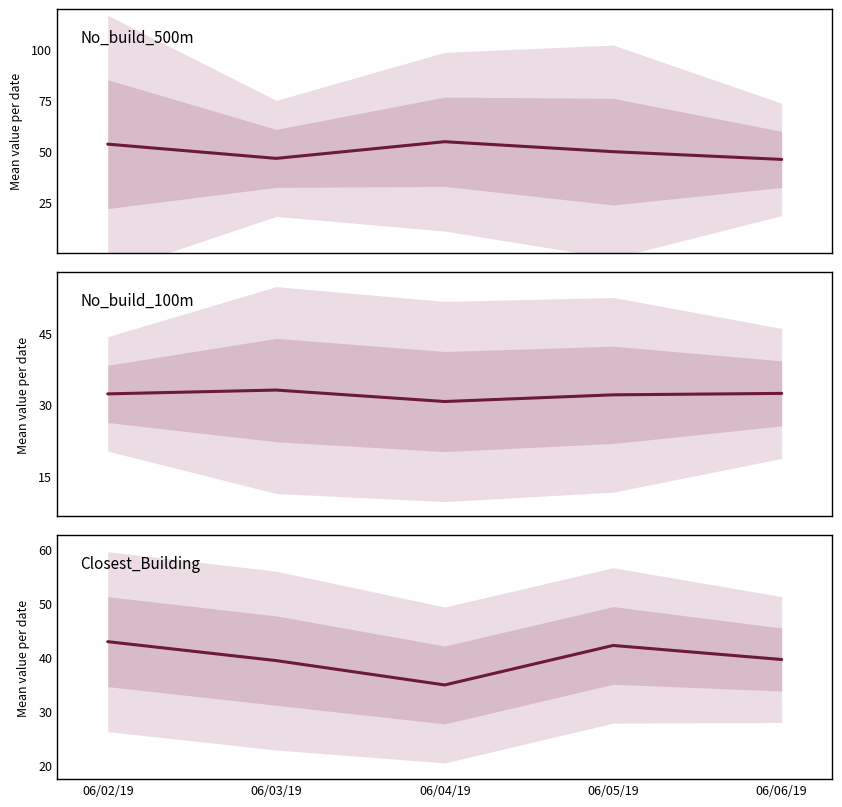

Reading right to left, transcribe all the data shown in this chart.

No_build_500m: 45.9	49.7	54.6	46.4	53.4
No_build_100m: 32.3	32.0	30.6	33.0	32.2
Closest_Building: 39.6	42.2	34.9	39.4	42.9